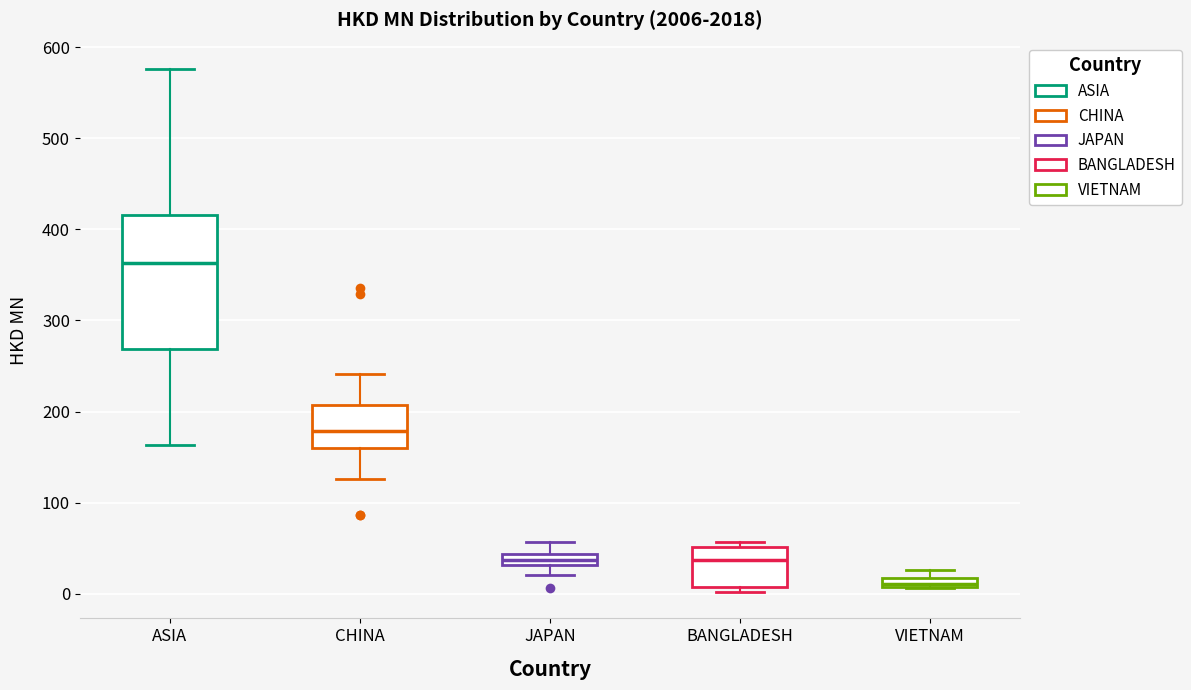

Which box is the tallest, from its lower edge to its upper edge?

ASIA